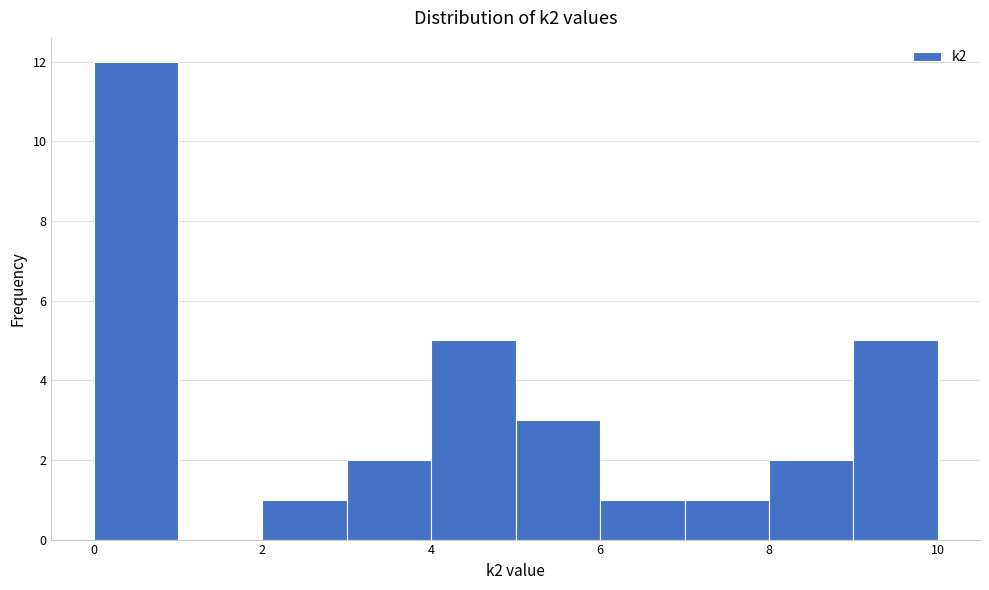

Reading left to right, list every bar in this chart as the range it spans on the x-axis followed by its height. The values are not printed on the chart, so give them approximately, as read against the axis.

0 to 1: 12
1 to 2: 0
2 to 3: 1
3 to 4: 2
4 to 5: 5
5 to 6: 3
6 to 7: 1
7 to 8: 1
8 to 9: 2
9 to 10: 5